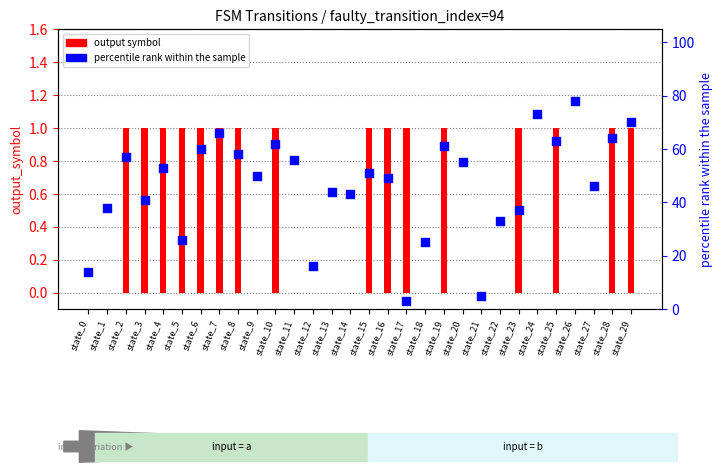

Which series contains the highest Y value?

percentile rank within the sample